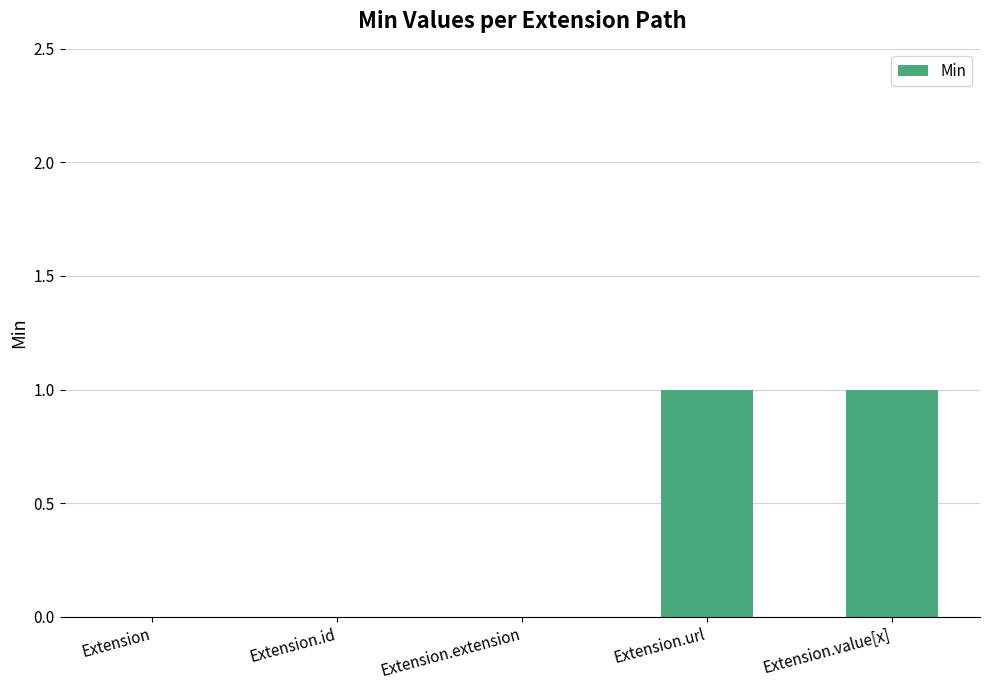

Is it true that the value at Extension.id is 0?

True